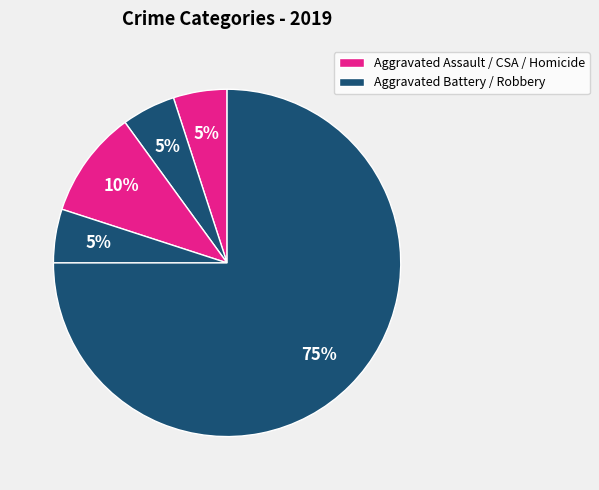

Which slice is the largest?

Robbery